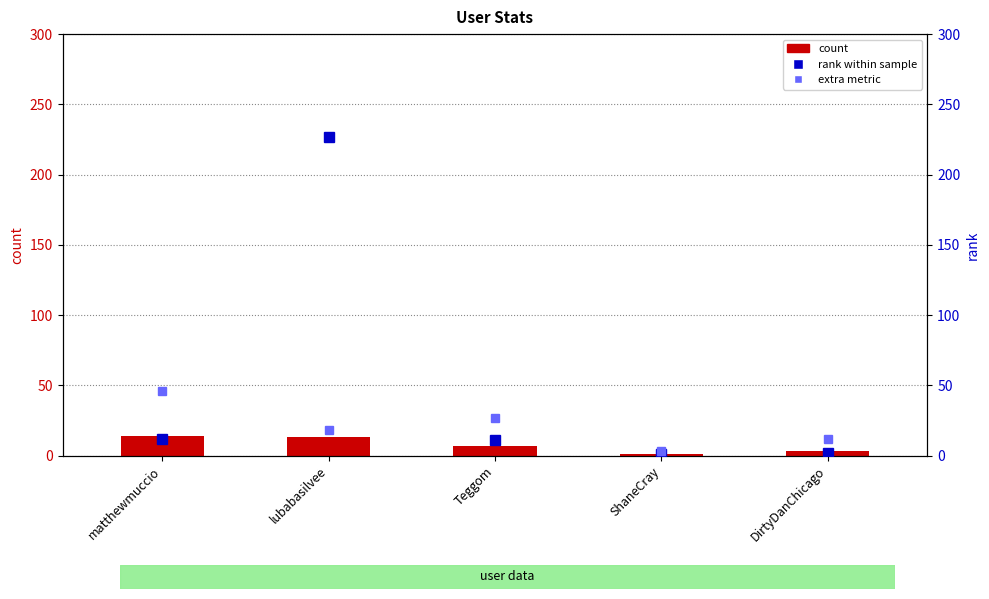

Is the value of extra metric at matthewmuccio greater than the value of rank within sample at matthewmuccio?

Yes